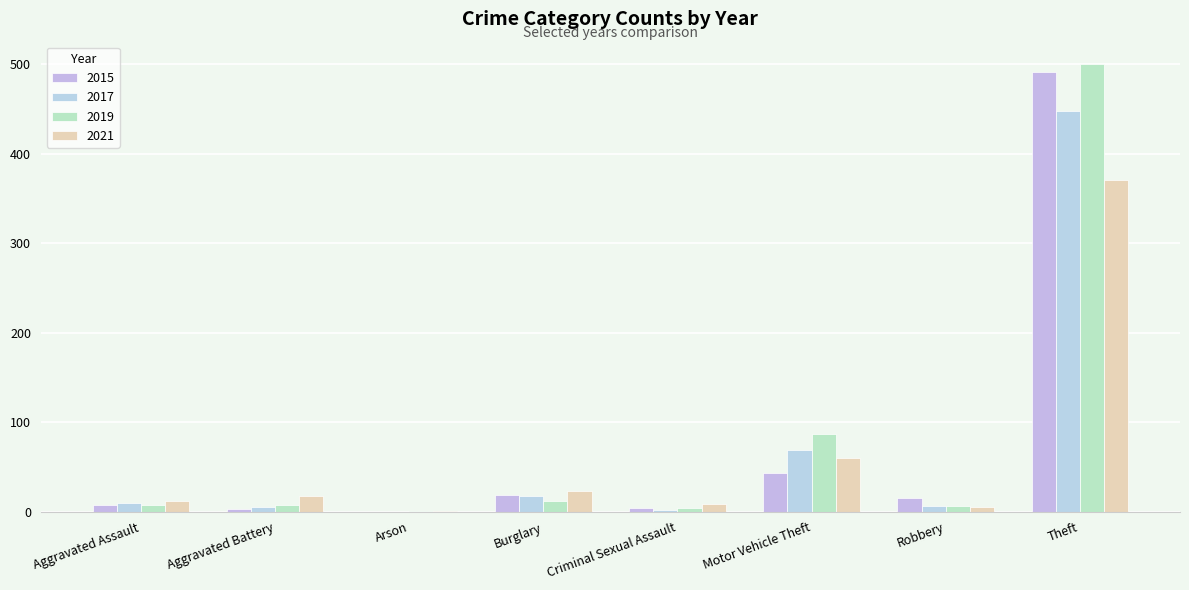

The value of 2019 at Robbery is 1. True or false?

False